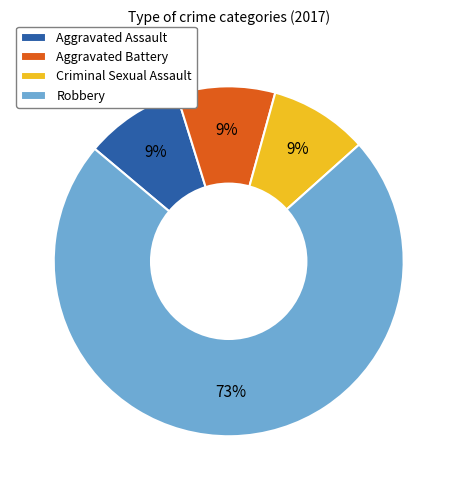

Is it true that Robbery is 80% of the pie?

False